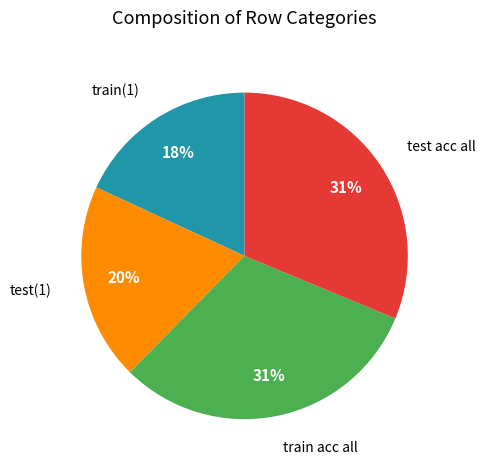

Does any single category account for the majority?

No